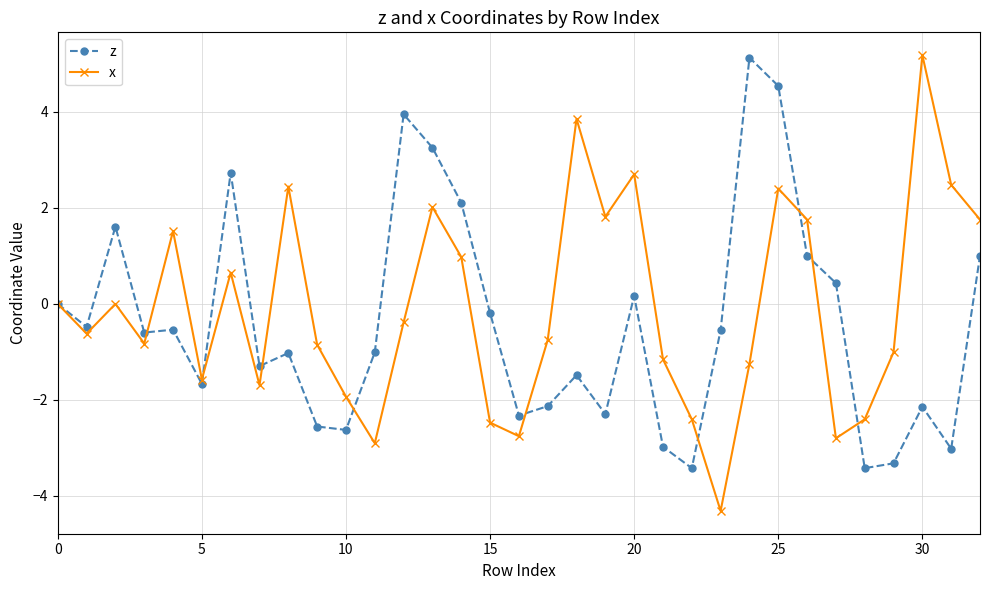

What is the value of the x point at the 23rd from the left?

-2.4